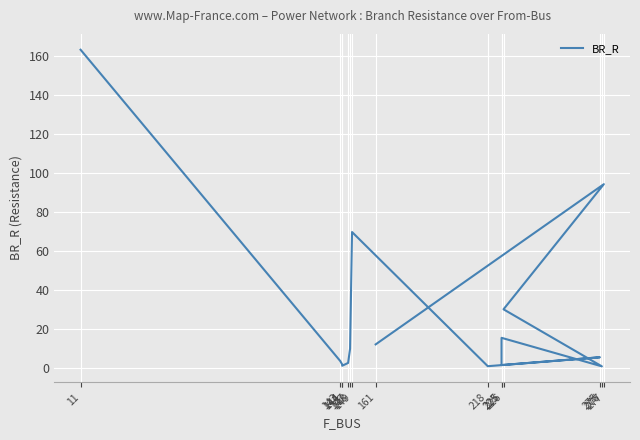

How many data points does each series have?

15